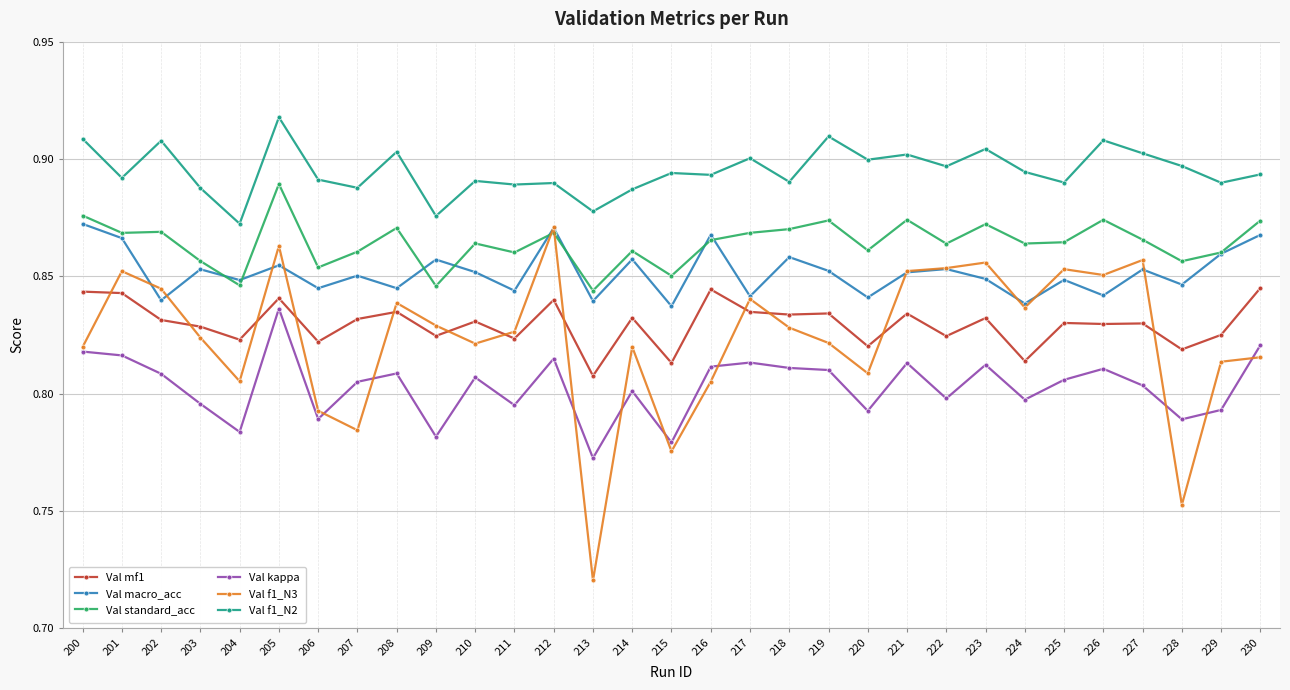

True or false: Val f1_N3 has a value of 0.8 at 220.

True